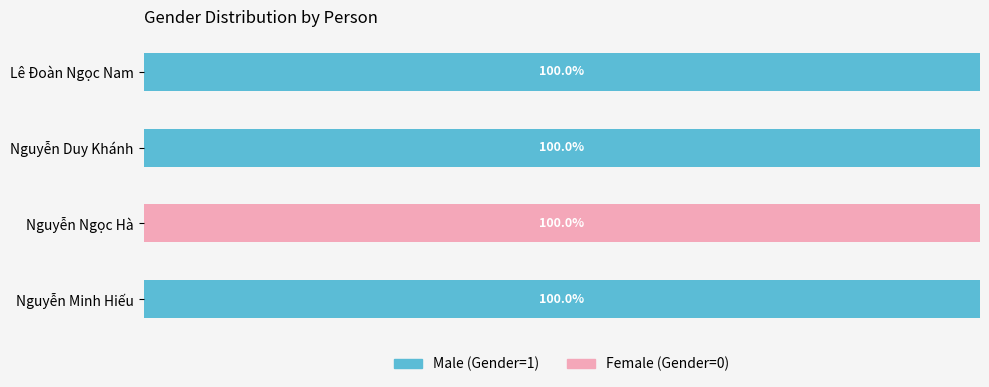

List the series in order of their overall mean, highest first.

Male (Gender=1), Female (Gender=0)